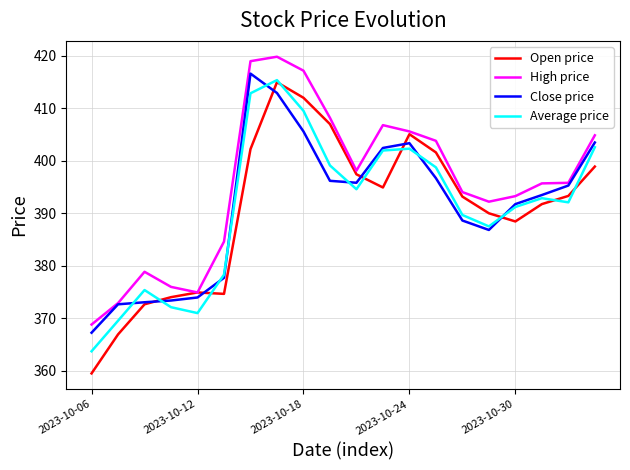

How many interior local valleys does the Average price series have?

4